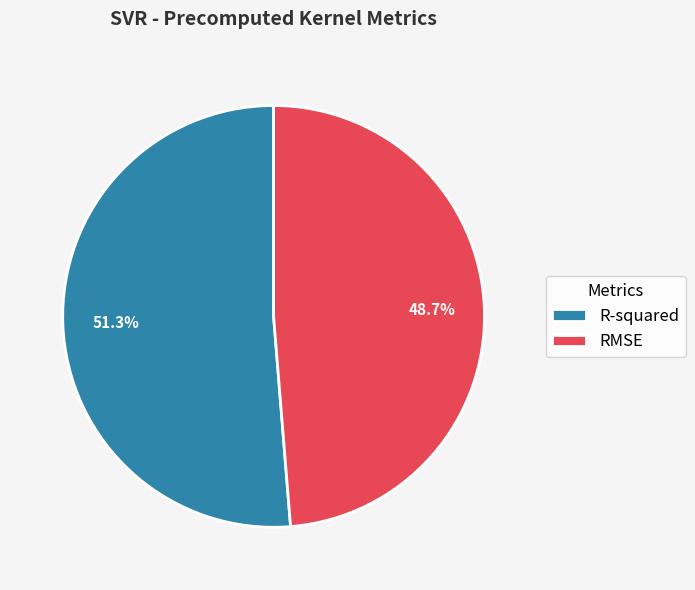

To the nearest percent, what is the difference between the largest and smallest slice percentages?

3%